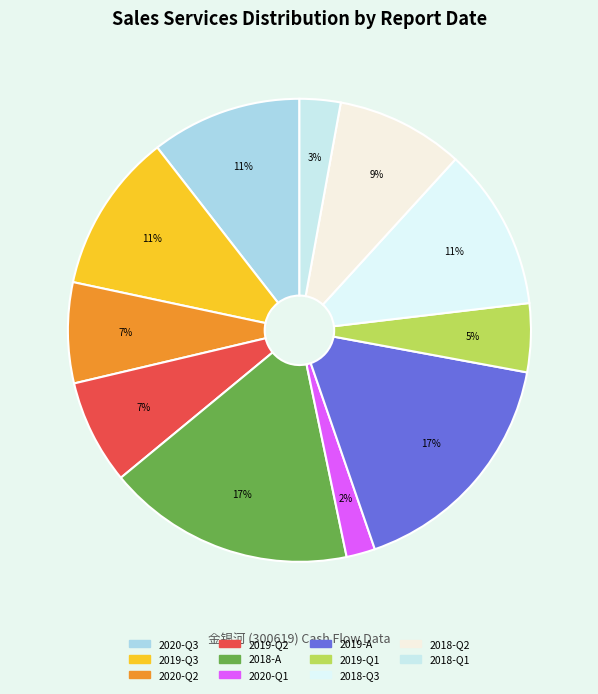

How many segments does this pie chart have?

11